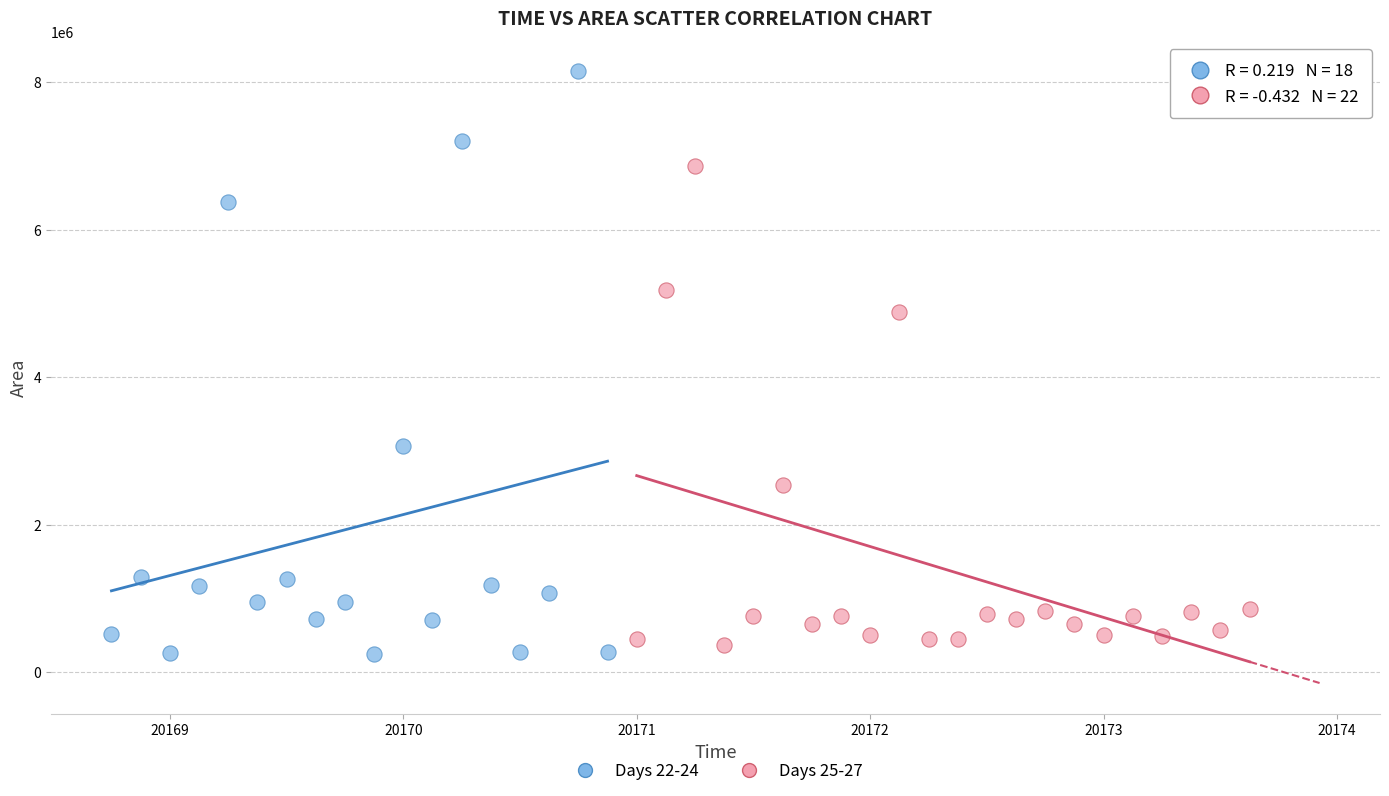

Which series reaches the maximum Y coordinate?

Days 22-24